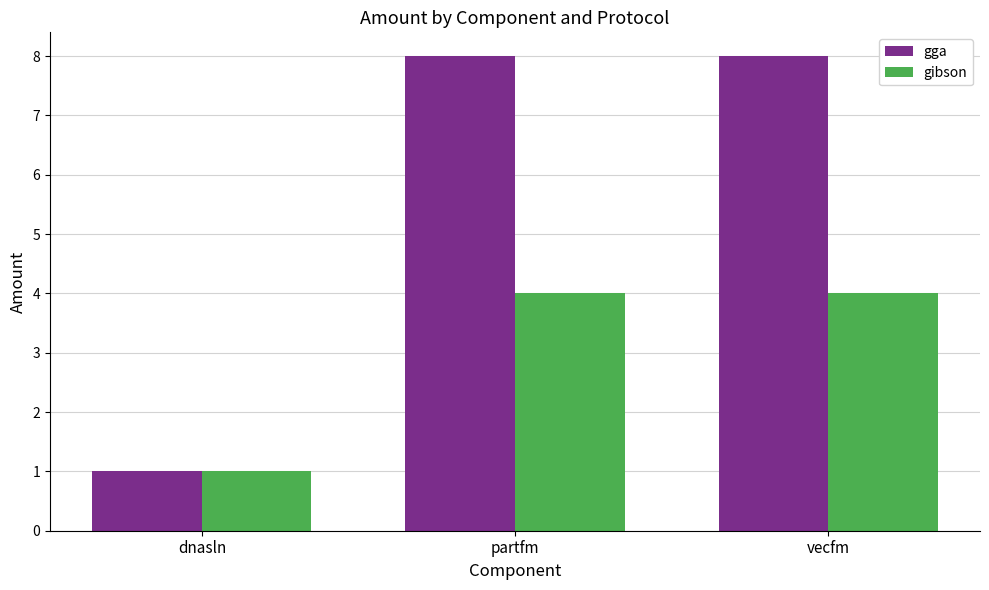

Which category has the lowest value across all series?

dnasln